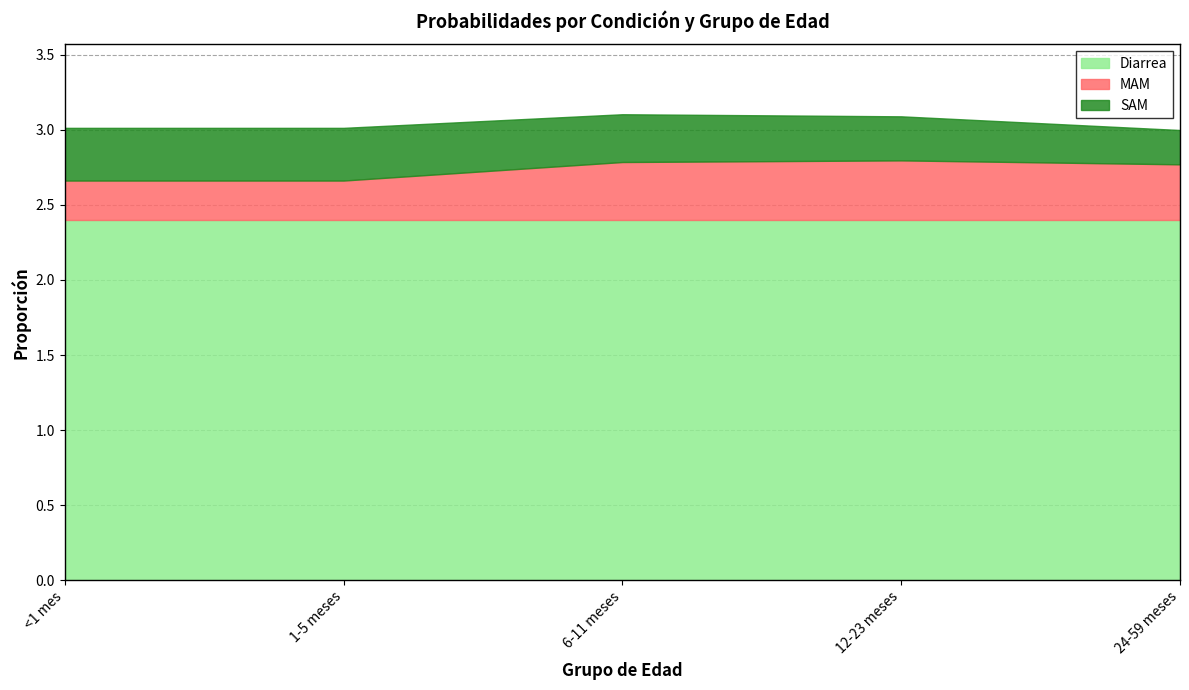

How many distinct data groups are displayed?

3